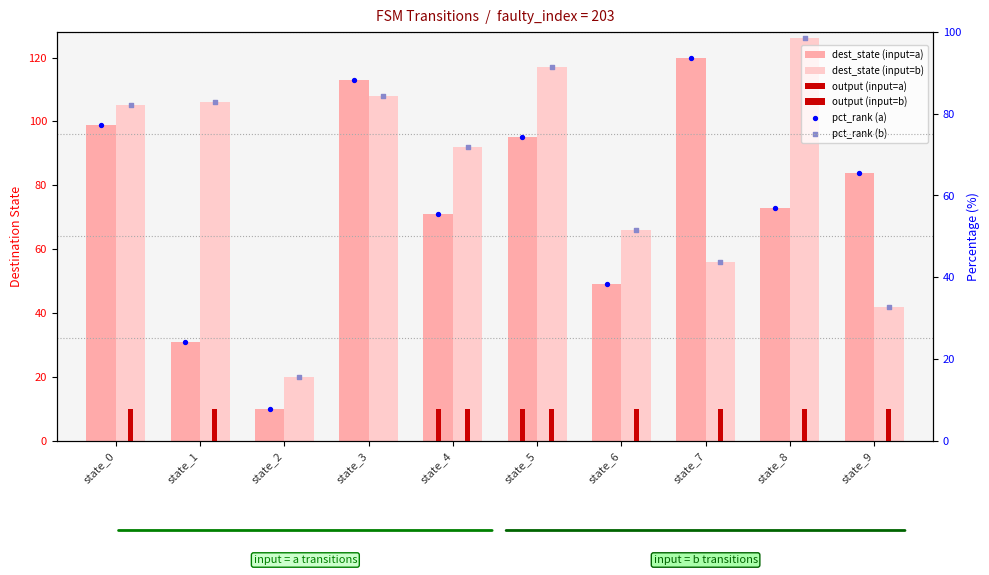

Which series reaches the maximum Y coordinate?

dest_state (input=b)